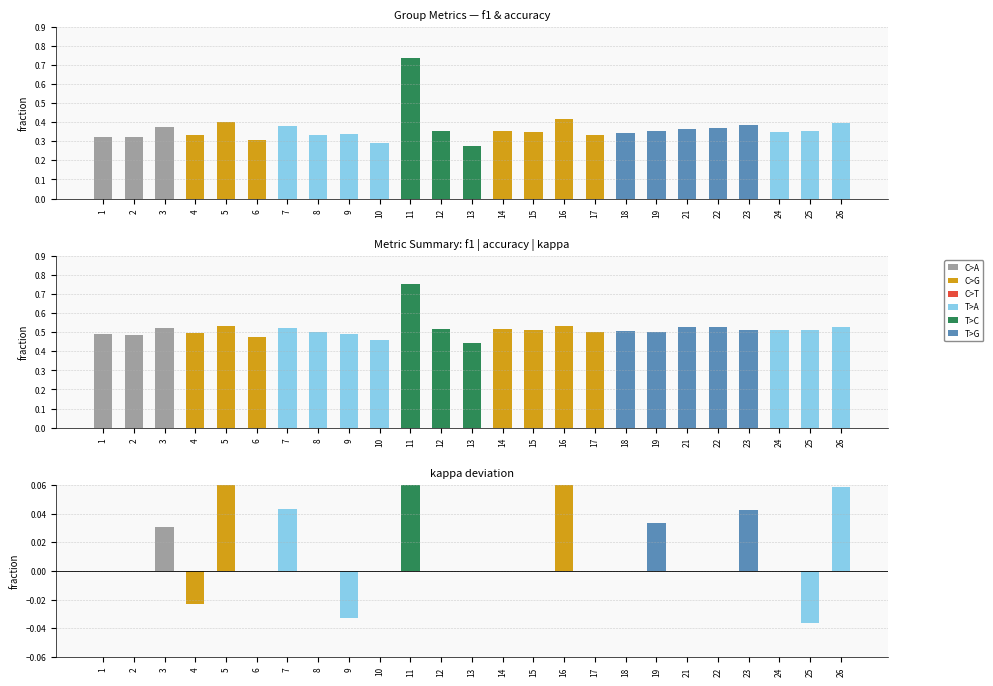

At which category is the sum across all series the highest?

11